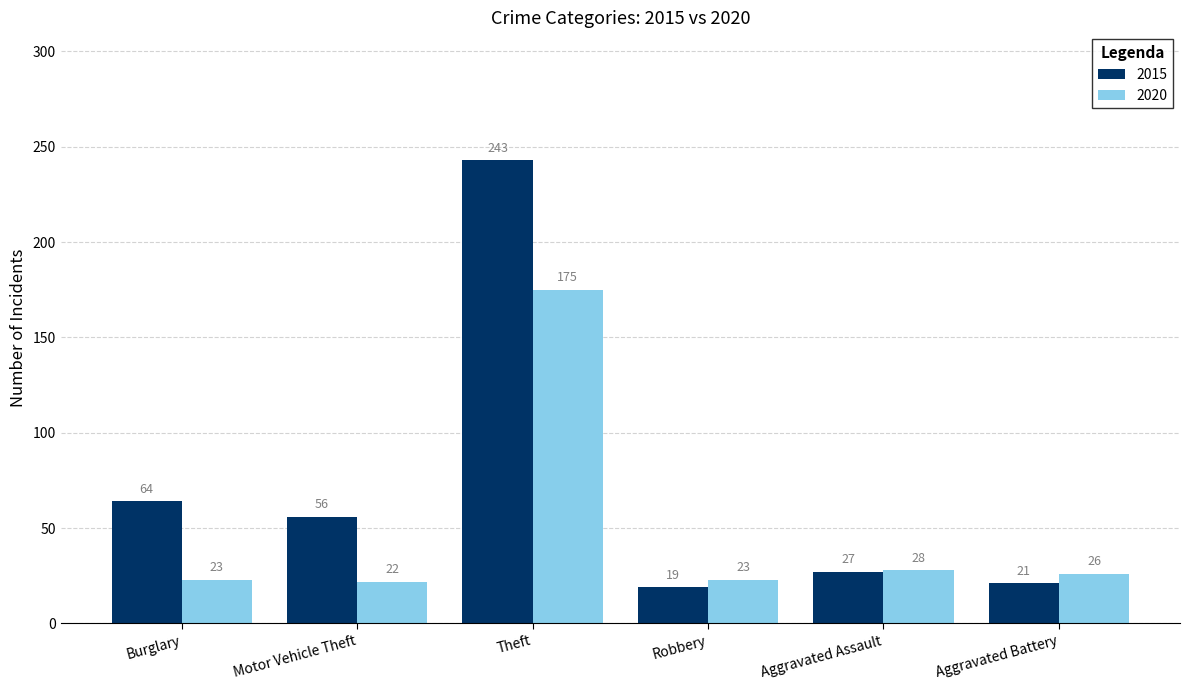

The value of 2020 at Robbery is 23. True or false?

True